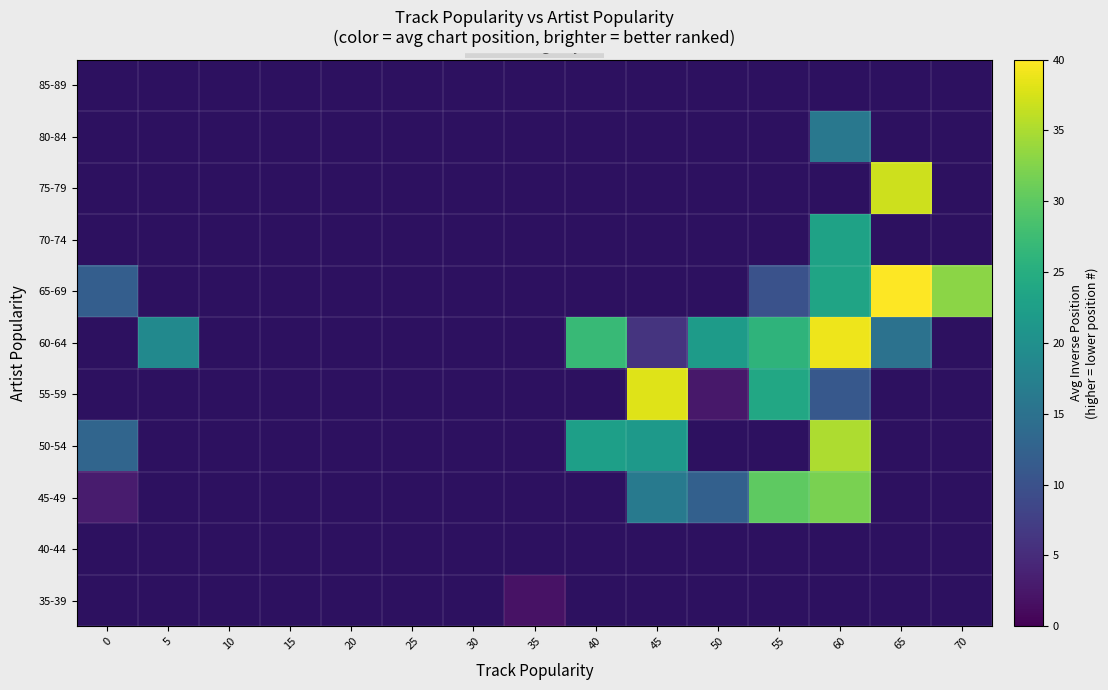

List the labels in order of 50-54 value, smallest first.

0, 5, 10, 15, 20, 25, 30, 35, 45, 40, 50, 55, 60, 65, 70